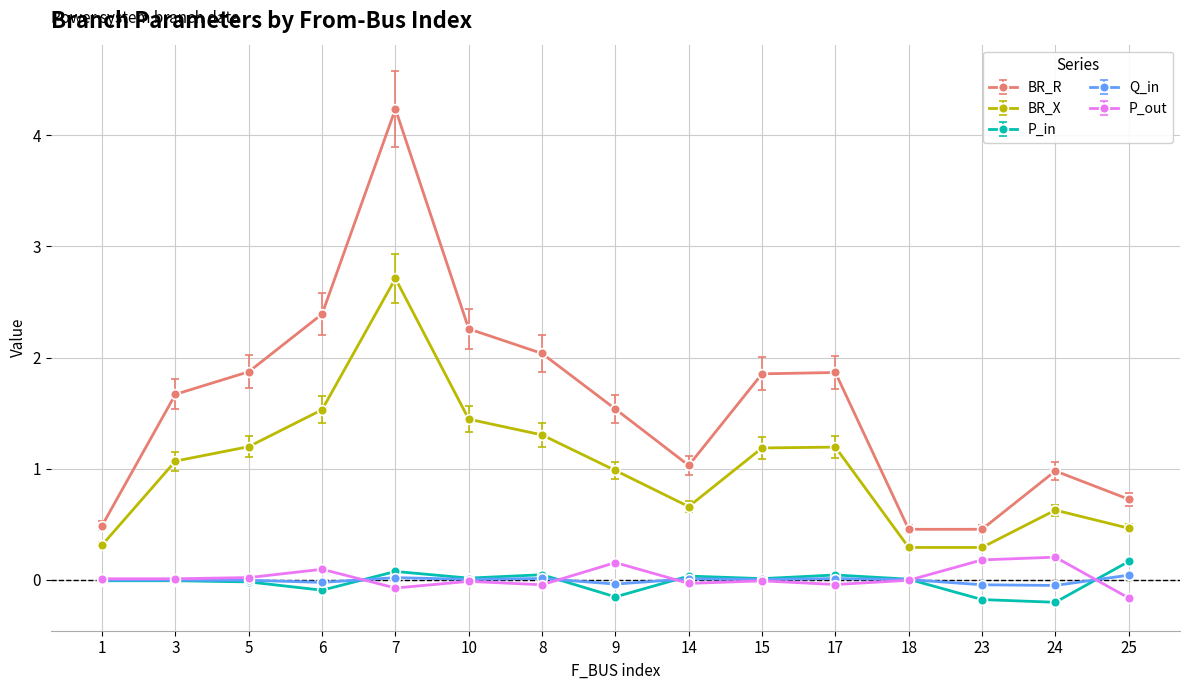

True or false: BR_R has a value of 0.3 at 25.

False